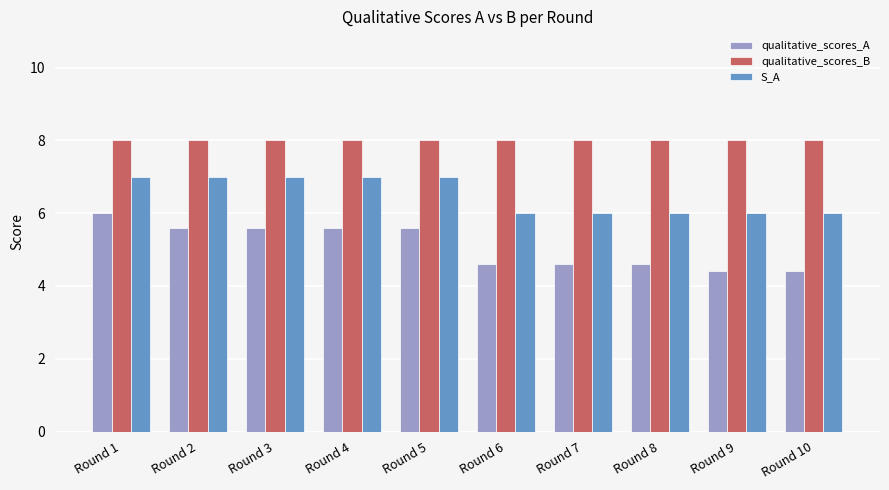

Where does the qualitative_scores_A series first go above 5?

Round 1